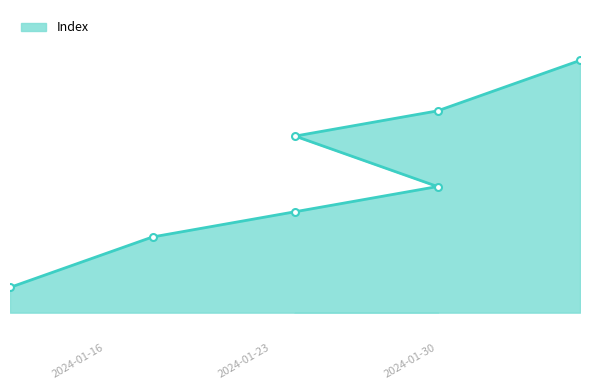

Is it true that the value at 2024-01-24 is 1930?

True